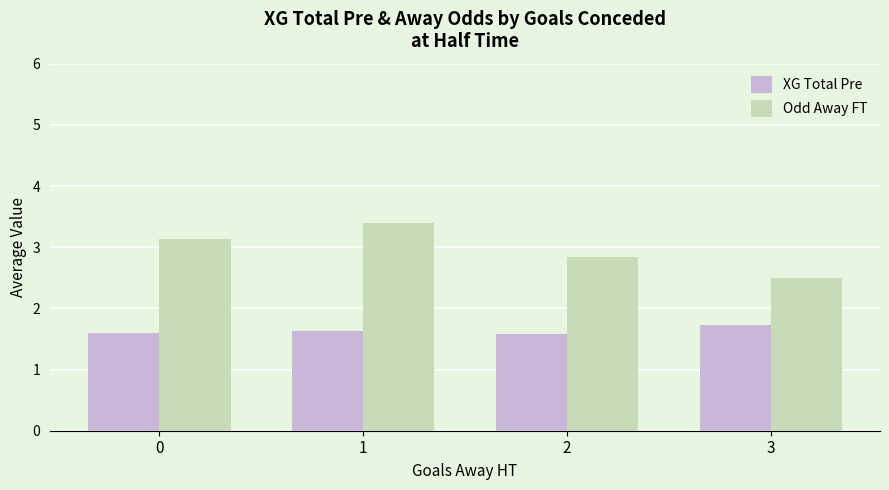

Is the value of Odd Away FT at 2 greater than the value of XG Total Pre at 3?

Yes